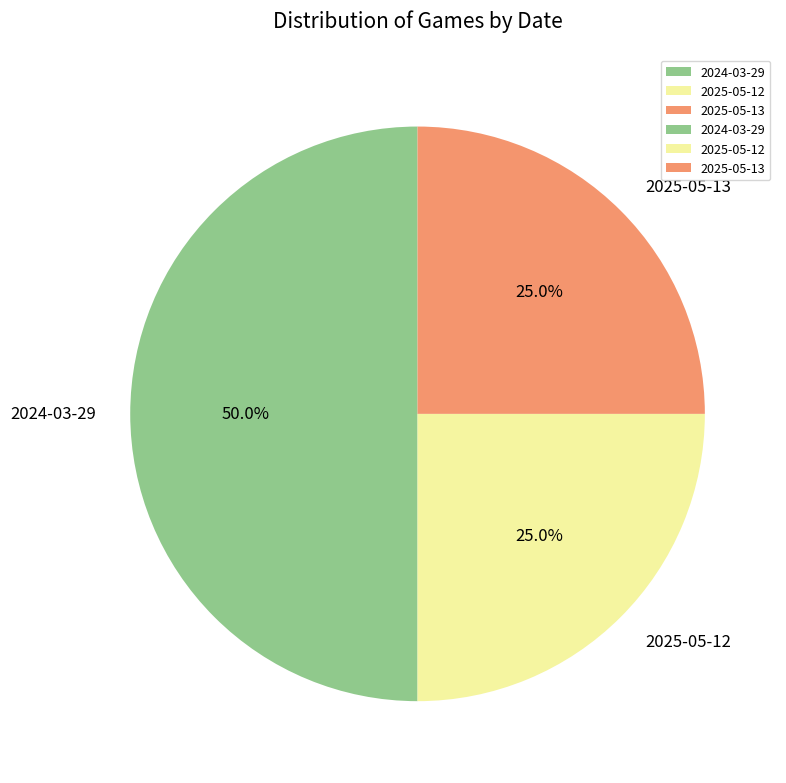

Does 2025-05-13 represent more than half of the total?

No